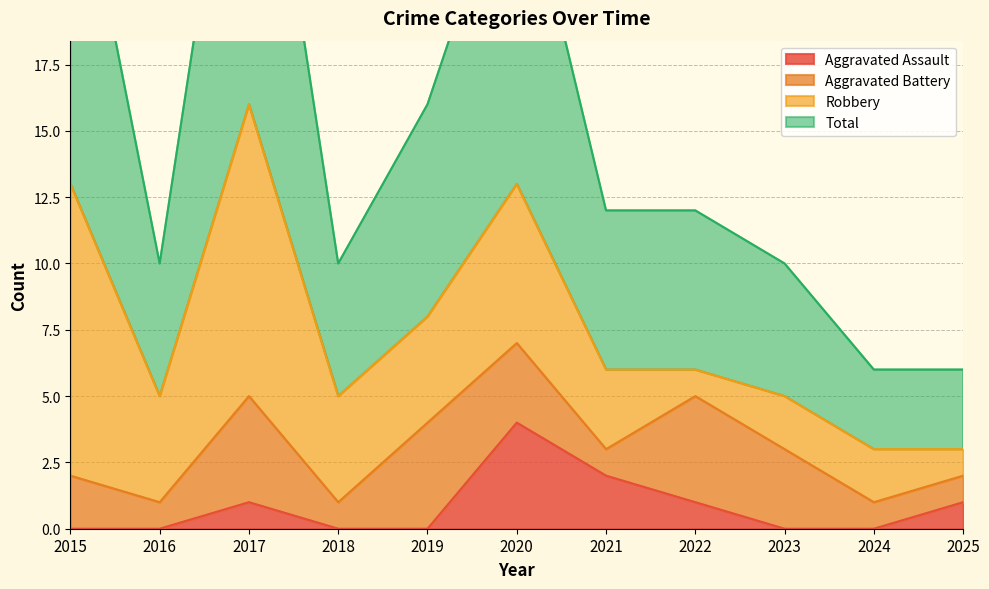

In Total, how many points are lower than both neighbors (excluding endpoints)?

2